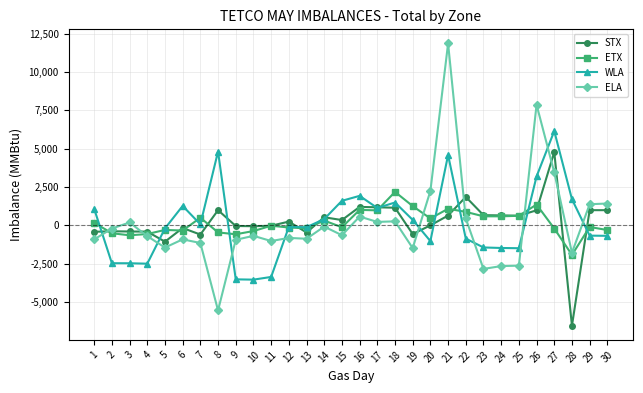

Which series ends up on top after the final intersection of WLA and ELA?

ELA